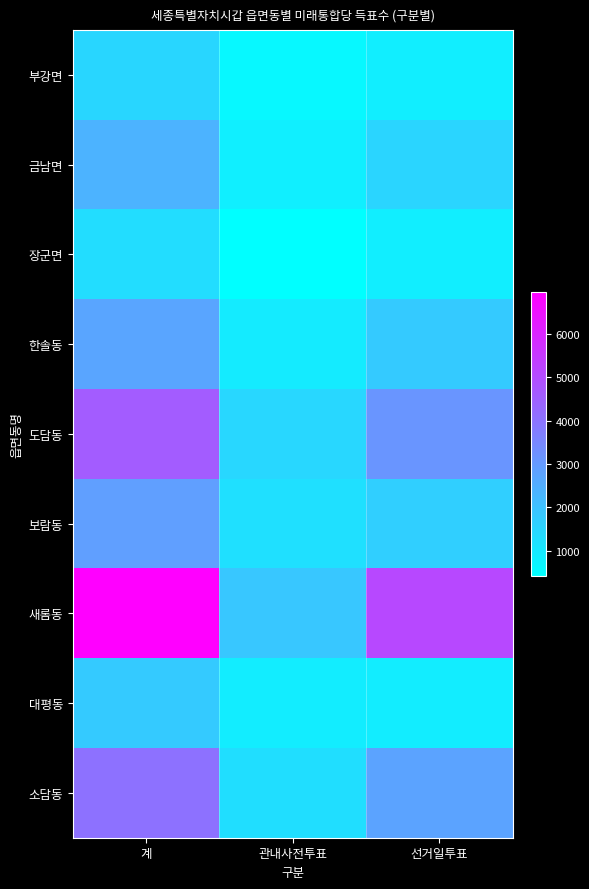

At how many categories does at least one series exceed 2234?

2